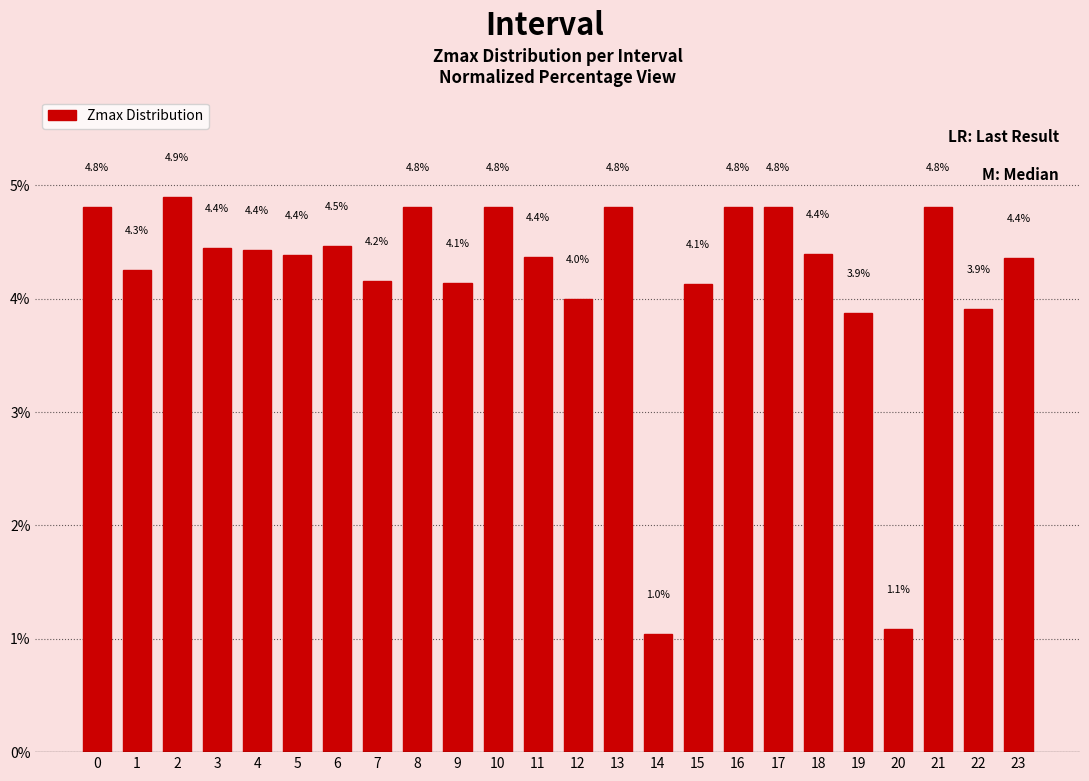

Reading left to right, extract all data points from this chart.

4.8	4.3	4.9	4.4	4.4	4.4	4.5	4.2	4.8	4.1	4.8	4.4	4.0	4.8	1.0	4.1	4.8	4.8	4.4	3.9	1.1	4.8	3.9	4.4